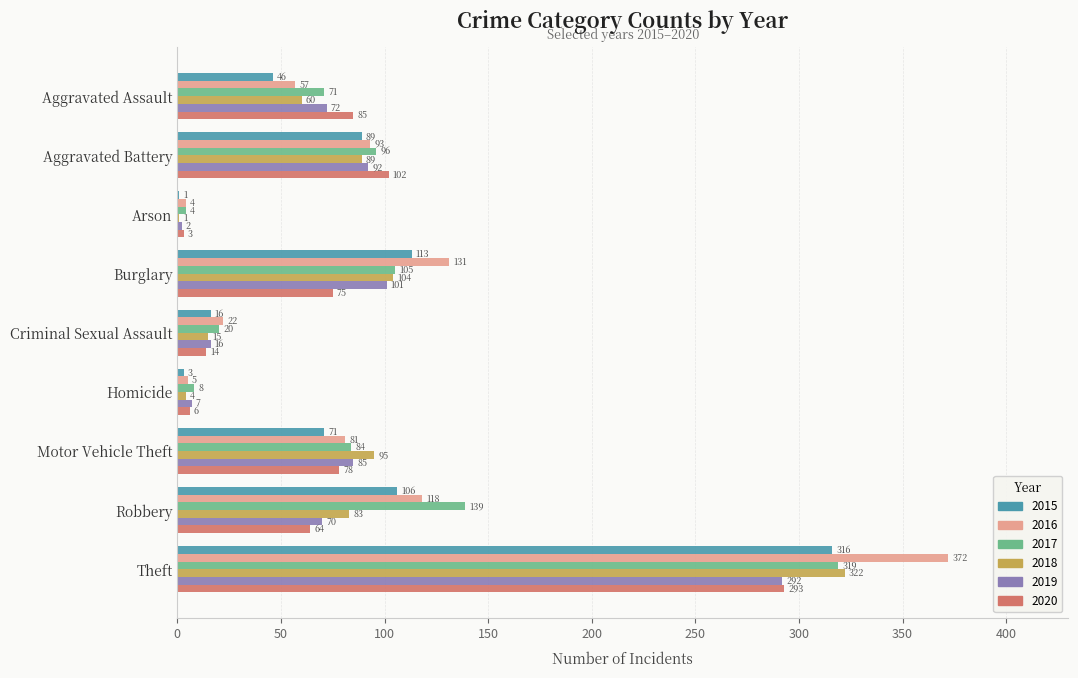

Which series has the largest total across all categories?

2016